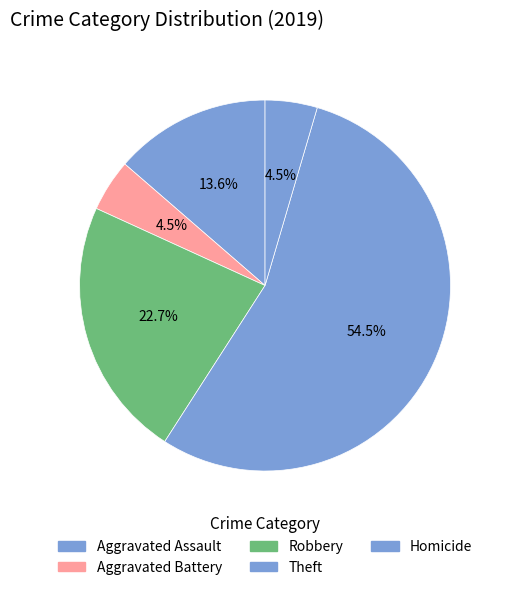

How many segments does this pie chart have?

5